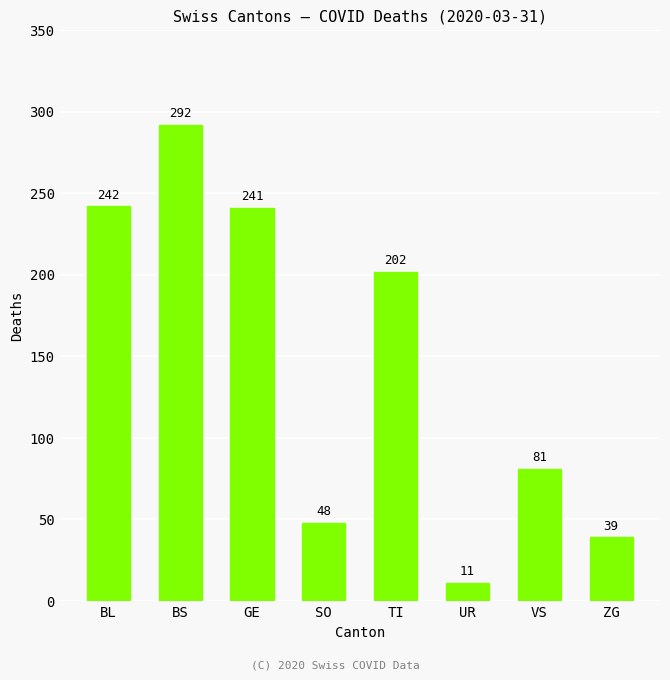

What position from the right is BS?

7